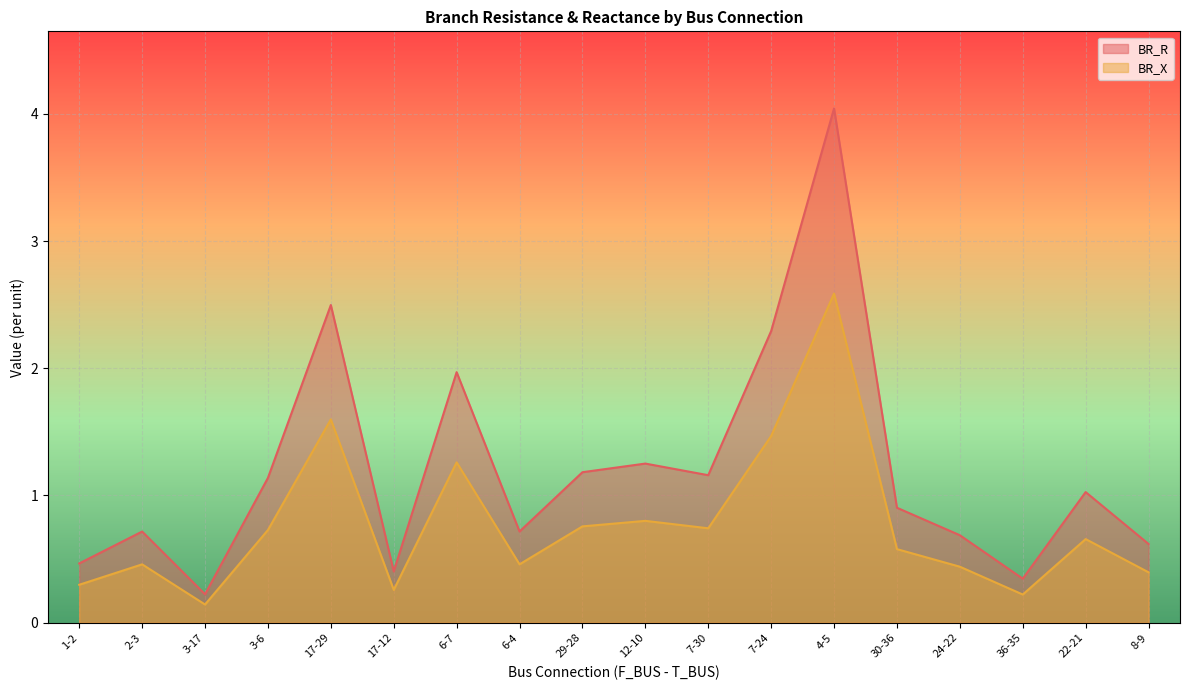

How many interior local valleys does the BR_R series have?

5